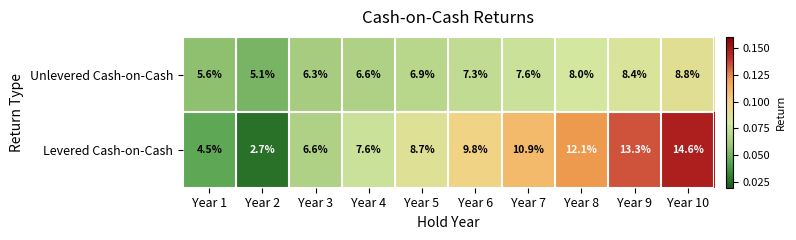

List the series in order of their overall mean, lowest first.

Unlevered Cash-on-Cash, Levered Cash-on-Cash